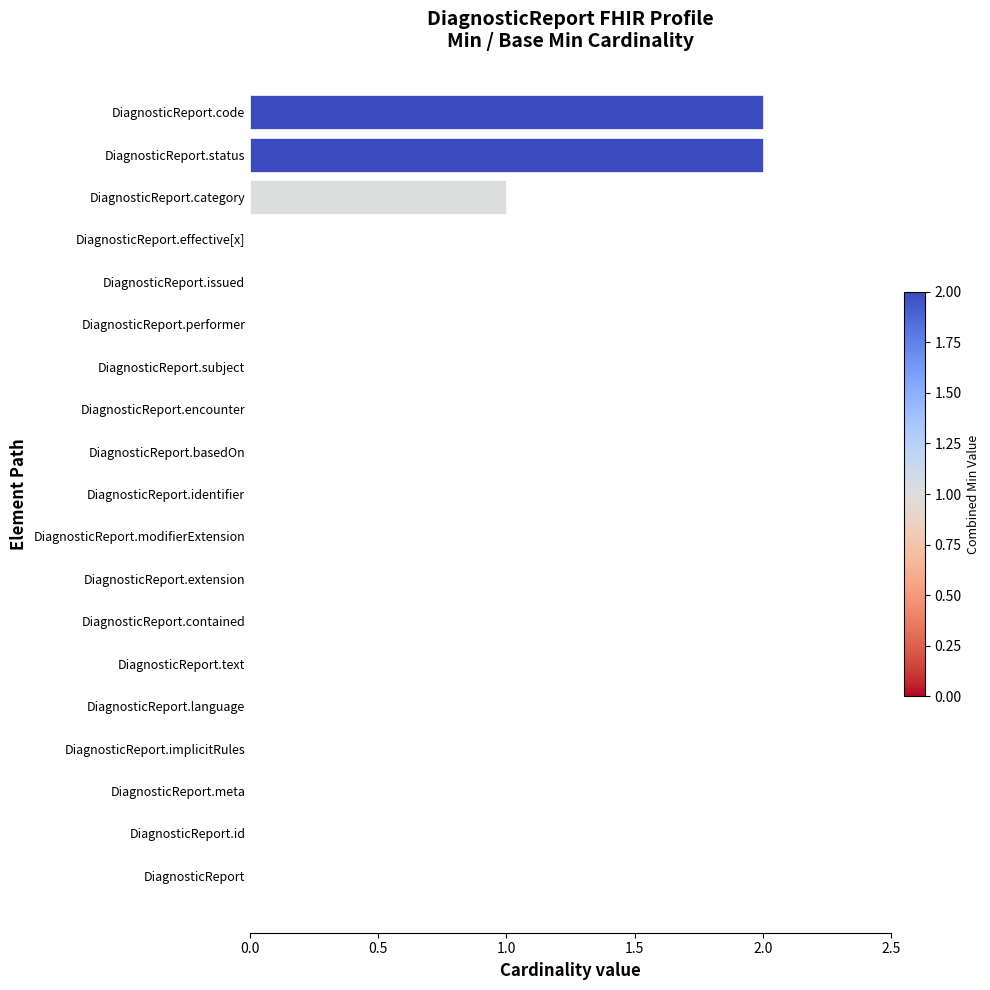

What is the sum of all values?

5